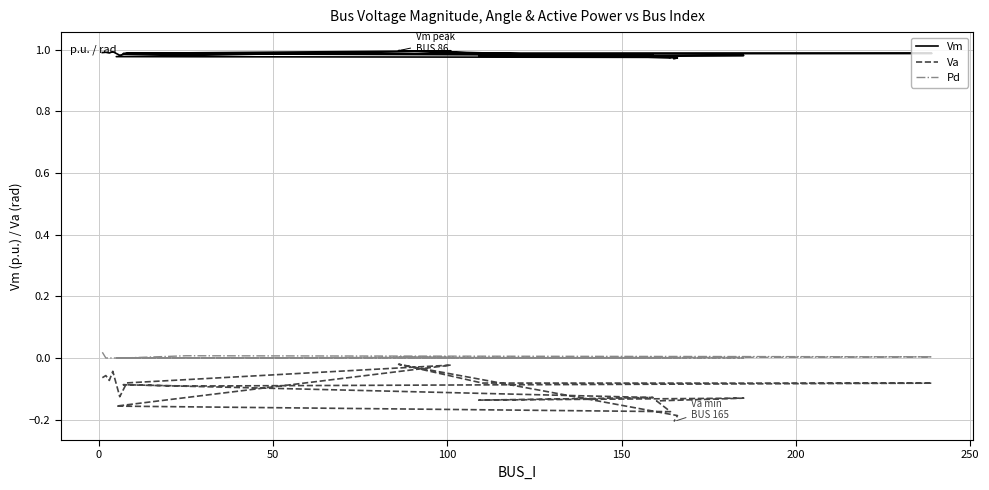

Reading left to right, extract all data points from this chart.

Vm: 1.0	1.0	1.0	1.0	1.0	1.0	1.0	1.0	1.0	1.0	1.0	1.0	1.0	1.0	1.0	1.0	1.0	1.0	1.0	1.0
Va: -0.1	-0.1	-0.1	-0.0	-0.1	-0.1	-0.0	-0.2	-0.2	-0.1	-0.1	-0.1	-0.1	-0.1	-0.1	-0.1	-0.1	-0.0	-0.2	-0.2
Pd: 0.0	0.0	0.0	0.0	0.0	0.0	0.0	0.0	0.0	0.0	0.0	0.0	0.0	0.0	0.0	0.0	0.0	0.0	0.0	0.0